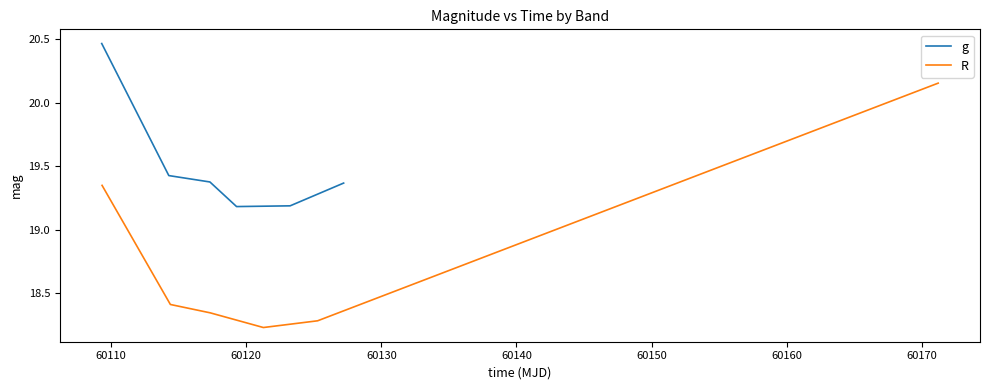

Which series has the largest total across all categories?

g